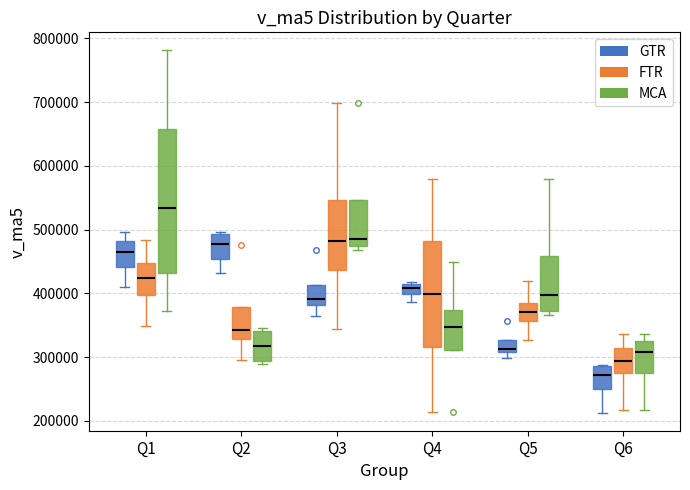

Reading left to right, read every box against the y-axis: the position of its median line, the range the box covers, and the ends of its whiskers. The values are not printed on the chart, so give them approximately, as read against the axis.

Q1 (GTR): median 460000, box 440000 to 480000, whiskers 410000 to 500000
Q1 (FTR): median 420000, box 400000 to 450000, whiskers 350000 to 480000
Q1 (MCA): median 530000, box 430000 to 660000, whiskers 370000 to 780000
Q2 (GTR): median 480000, box 450000 to 490000, whiskers 430000 to 500000
Q2 (FTR): median 340000, box 330000 to 380000, whiskers 300000 to 380000
Q2 (MCA): median 320000, box 290000 to 340000, whiskers 290000 (just below the box's lower edge) to 350000
Q3 (GTR): median 390000, box 380000 to 410000, whiskers 360000 to 410000
Q3 (FTR): median 480000, box 440000 to 550000, whiskers 340000 to 700000
Q3 (MCA): median 490000, box 470000 to 550000, whiskers 470000 (just below the box's lower edge) to 550000
Q4 (GTR): median 410000 (inside the box), box 400000 to 410000, whiskers 390000 to 420000
Q4 (FTR): median 400000, box 320000 to 480000, whiskers 210000 to 580000
Q4 (MCA): median 350000, box 310000 to 370000, whiskers 310000 to 450000
Q5 (GTR): median 310000 (just above the box's lower edge), box 310000 to 330000, whiskers 300000 to 330000
Q5 (FTR): median 370000, box 360000 to 390000, whiskers 330000 to 420000
Q5 (MCA): median 400000, box 370000 to 460000, whiskers 370000 (just below the box's lower edge) to 580000
Q6 (GTR): median 270000, box 250000 to 290000, whiskers 210000 to 290000
Q6 (FTR): median 290000, box 270000 to 310000, whiskers 220000 to 340000
Q6 (MCA): median 310000, box 280000 to 320000, whiskers 220000 to 340000